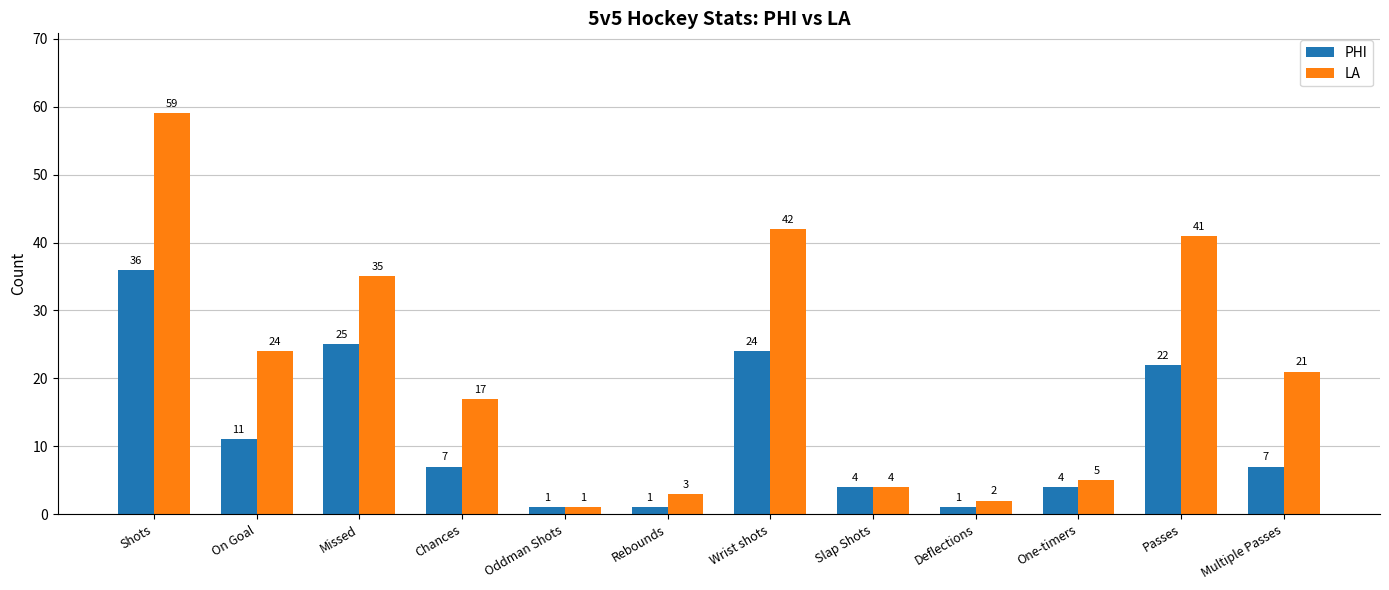

Rank the series by their maximum value, from lowest to highest.

PHI, LA